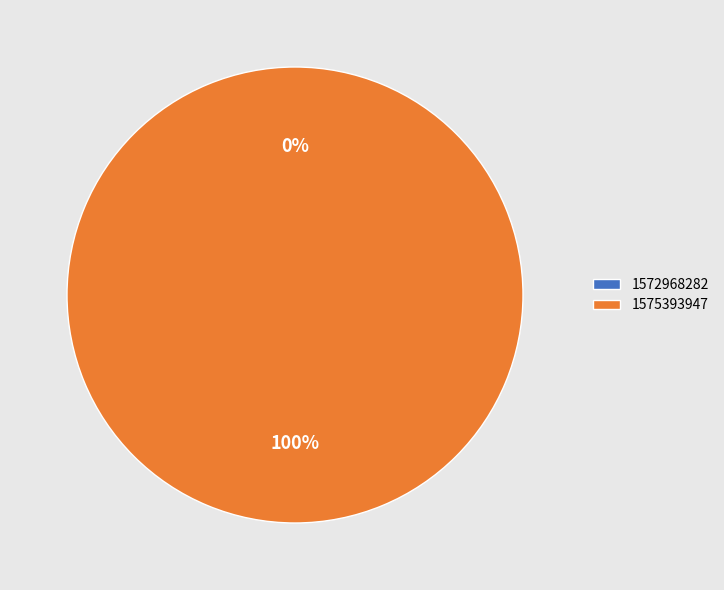

To the nearest percent, what is the combined percentage of 1572968282 and 1575393947?

100%